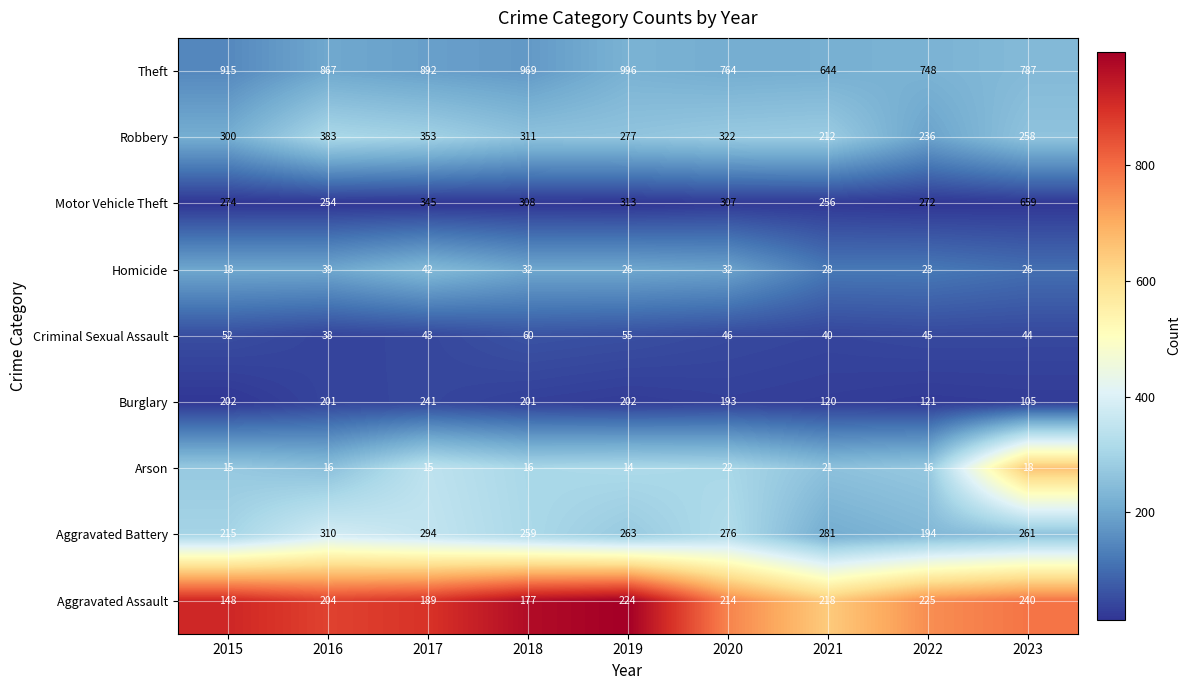

The Criminal Sexual Assault series shows 38 at 2016. True or false?

True